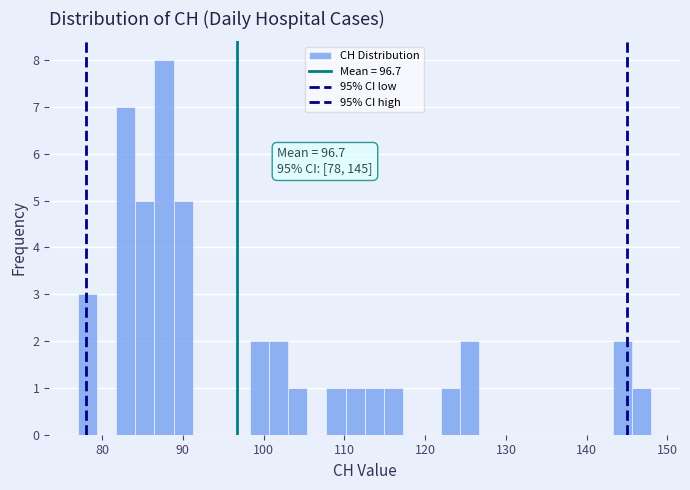

Around what value on the x-axis is the tallest bar? Give the approximate position of its centre, as read against the axis.

88